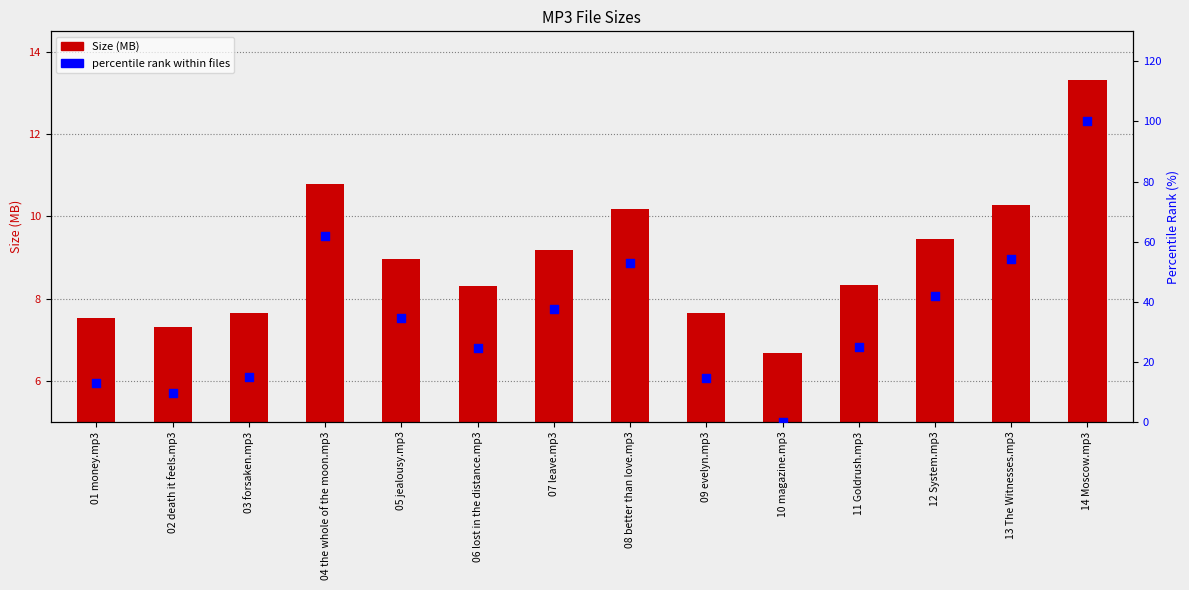

At which category is the sum across all series the highest?

14 Moscow.mp3